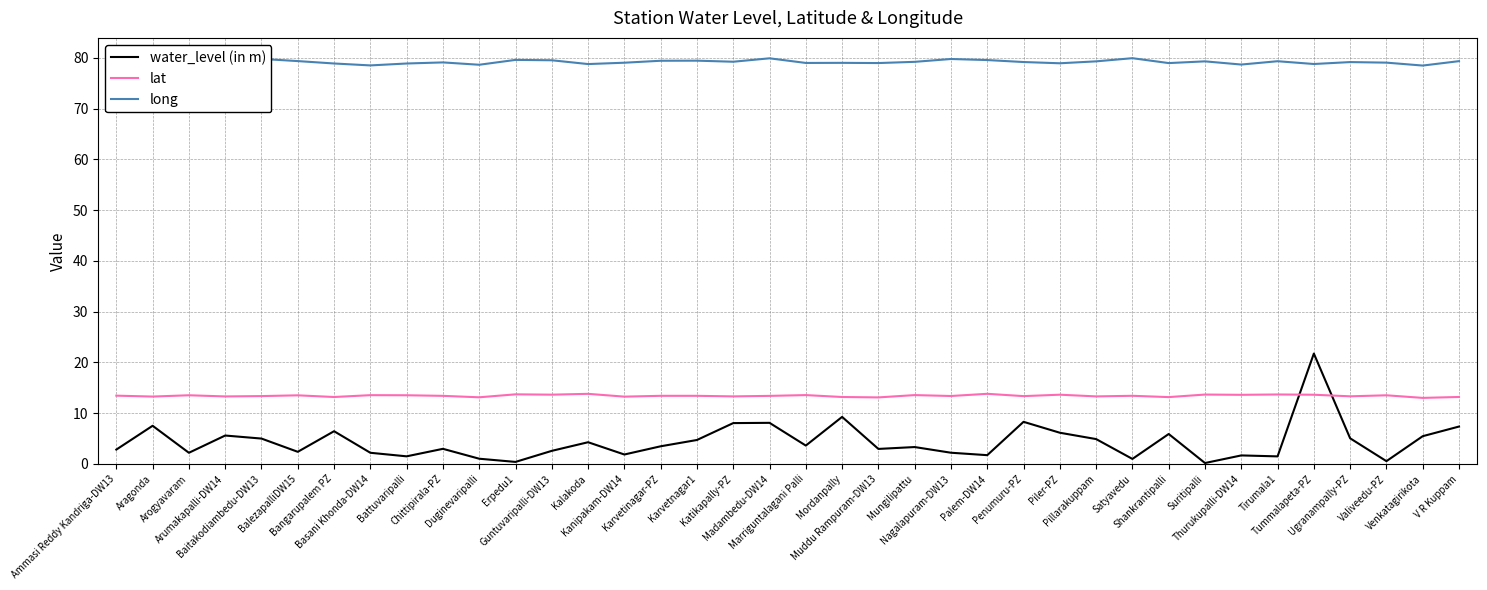

Where does the water_level (in m) series first go above 3?

Aragonda